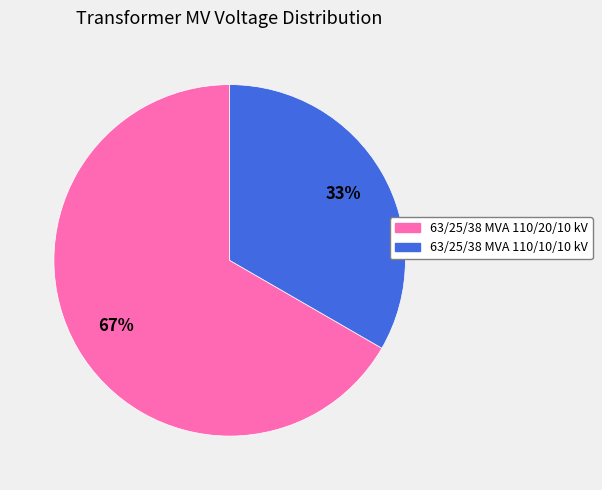

What percentage is the 63/25/38 MVA 110/20/10 kV slice, to the nearest percent?

67%